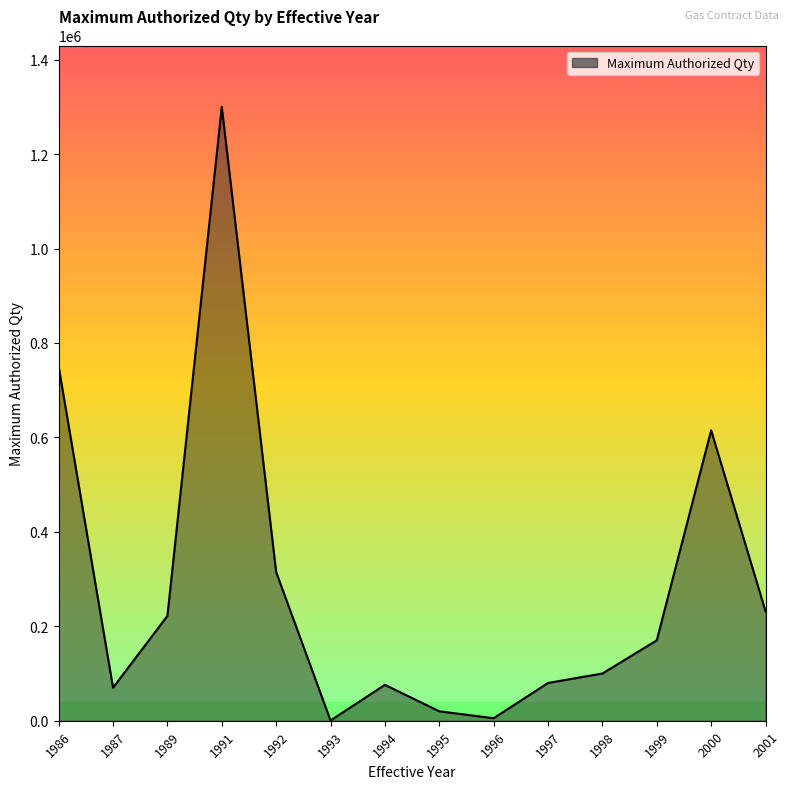

True or false: there are more than 2 points higher than both neighbors.

True